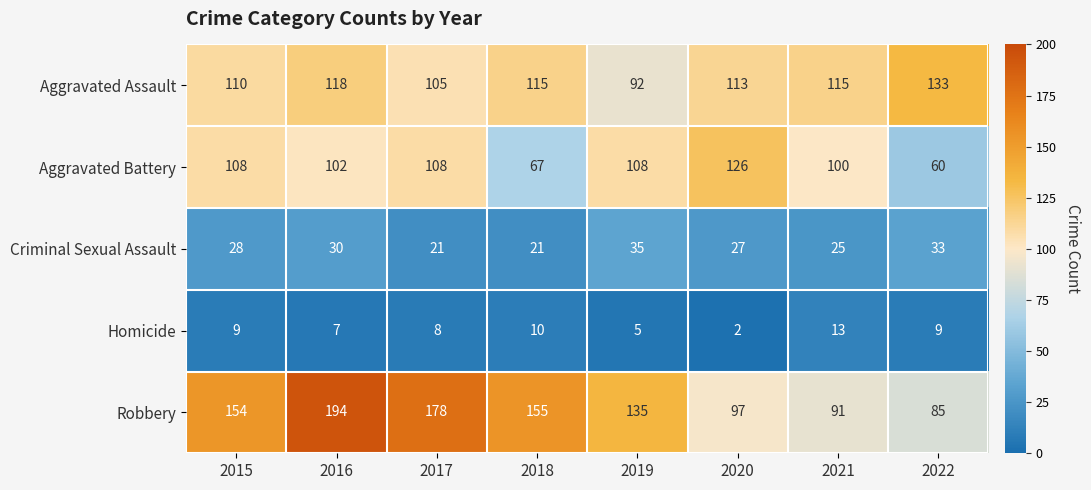

Which series changed the most between 2016 and 2022?

Robbery